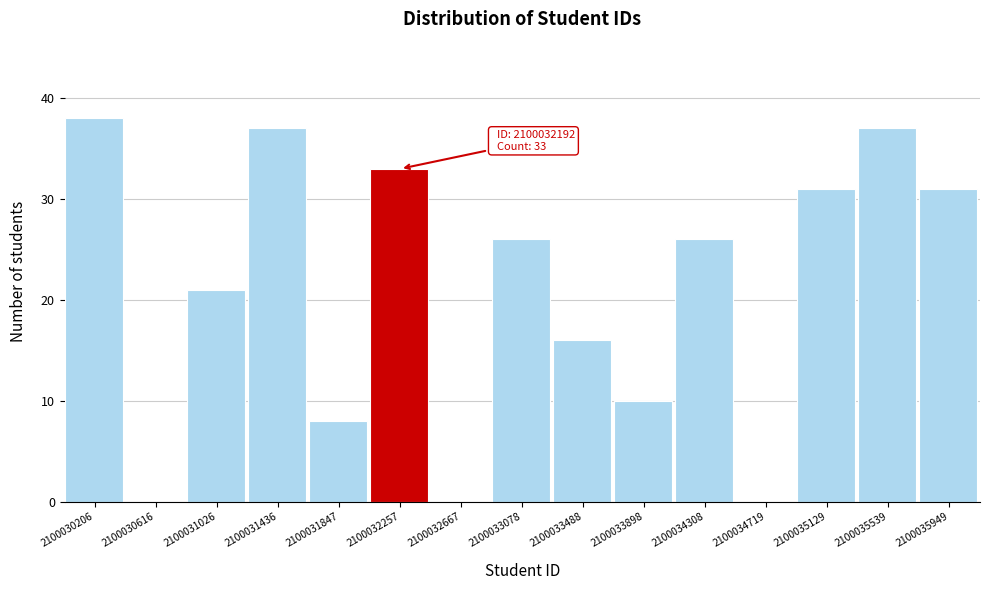

Over which range of the x-axis is the bar tallest?

2100030000 to 2100030400